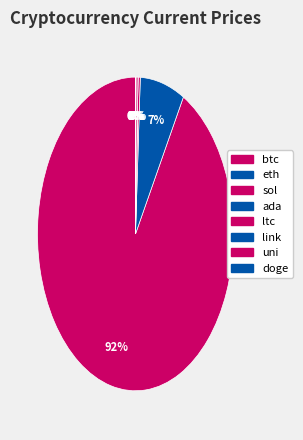

To the nearest percent, what is the average slice percentage?

12%